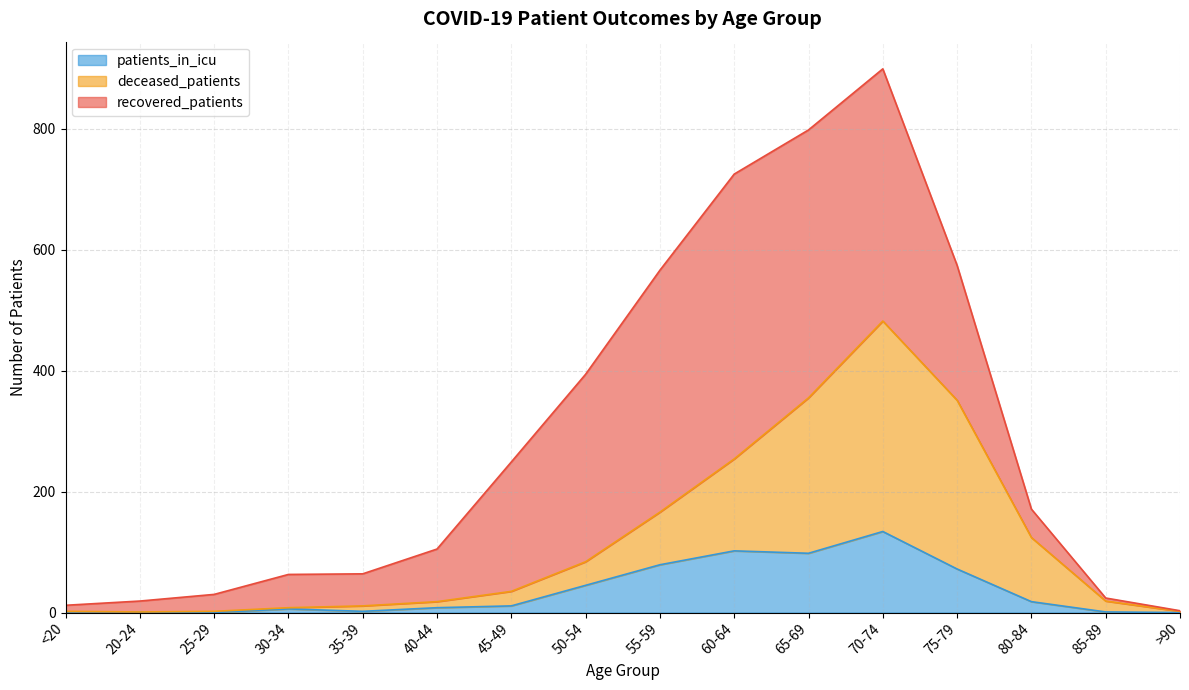

Which series changed the most between 80-84 and >90?

deceased_patients